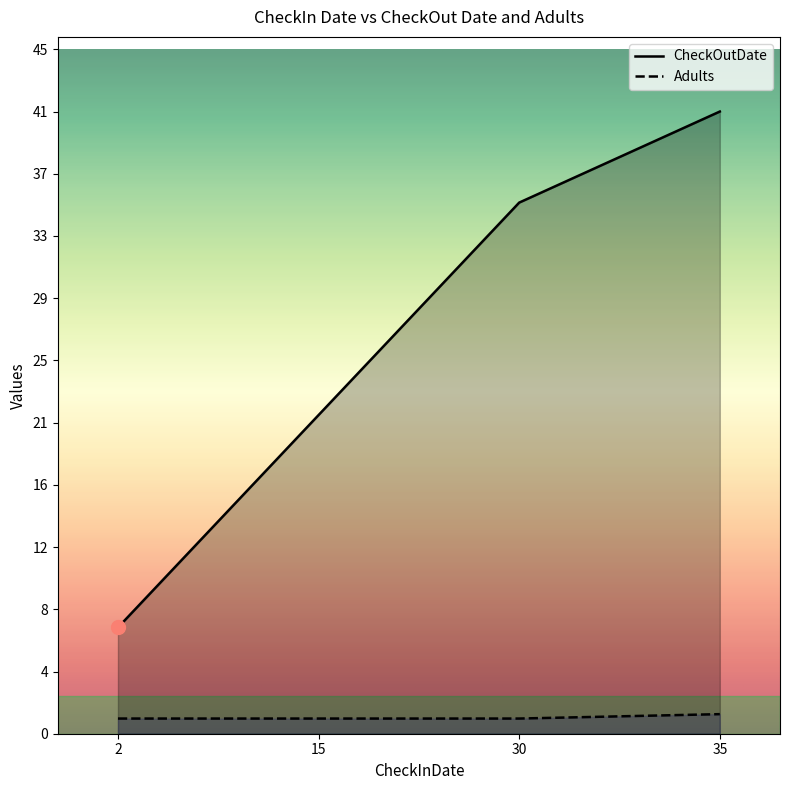

Which series has the largest total across all categories?

CheckOutDate